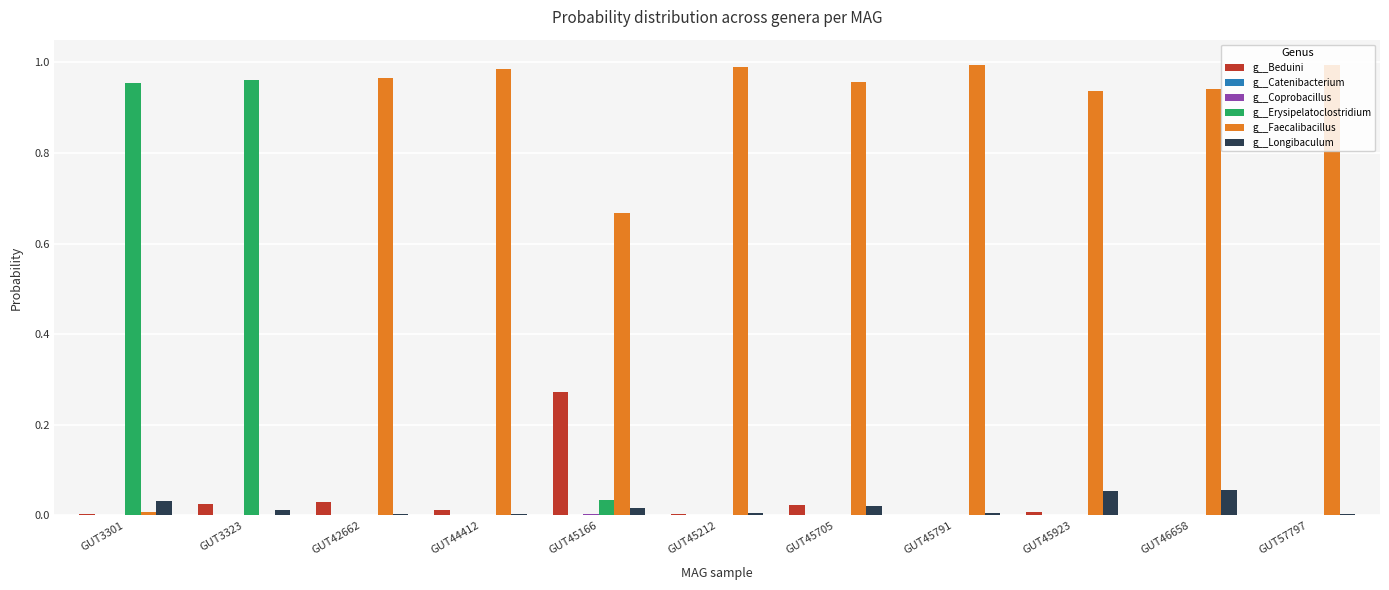

Is the value of g__Faecalibacillus at GUT45212 greater than the value of g__Erysipelatoclostridium at GUT57797?

Yes